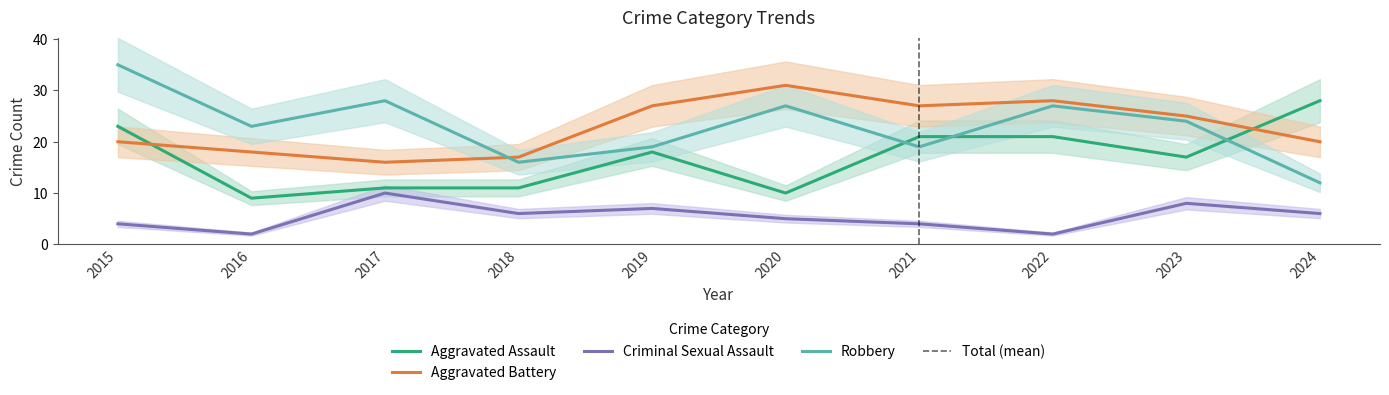

Reading left to right, extract all data points from this chart.

Aggravated Assault: 23	9	11	11	18	10	21	21	17	28
Aggravated Battery: 20	18	16	17	27	31	27	28	25	20
Criminal Sexual Assault: 4	2	10	6	7	5	4	2	8	6
Robbery: 35	23	28	16	19	27	19	27	24	12